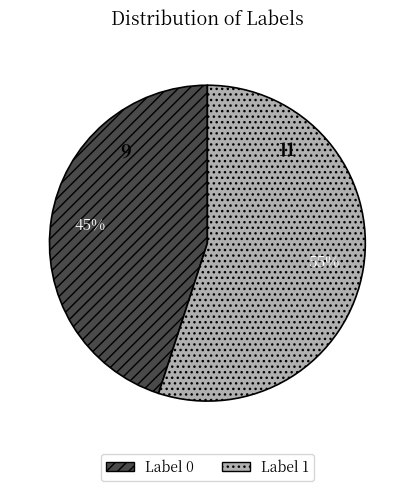

The Label 1 slice represents 47% of the pie. True or false?

False